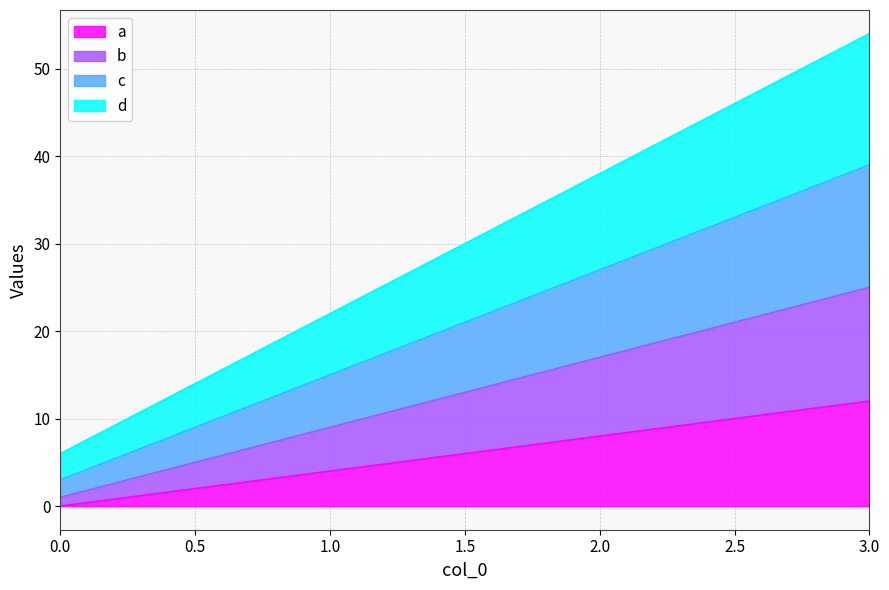

Is it true that d equals 13 at 2?

False